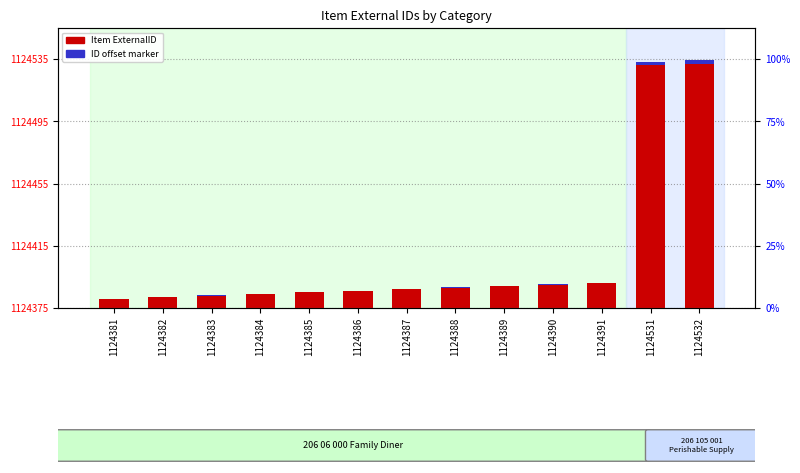

Rank the categories by Item ExternalID value from highest to lowest.

1124532, 1124531, 1124391, 1124390, 1124389, 1124388, 1124387, 1124386, 1124385, 1124384, 1124383, 1124382, 1124381